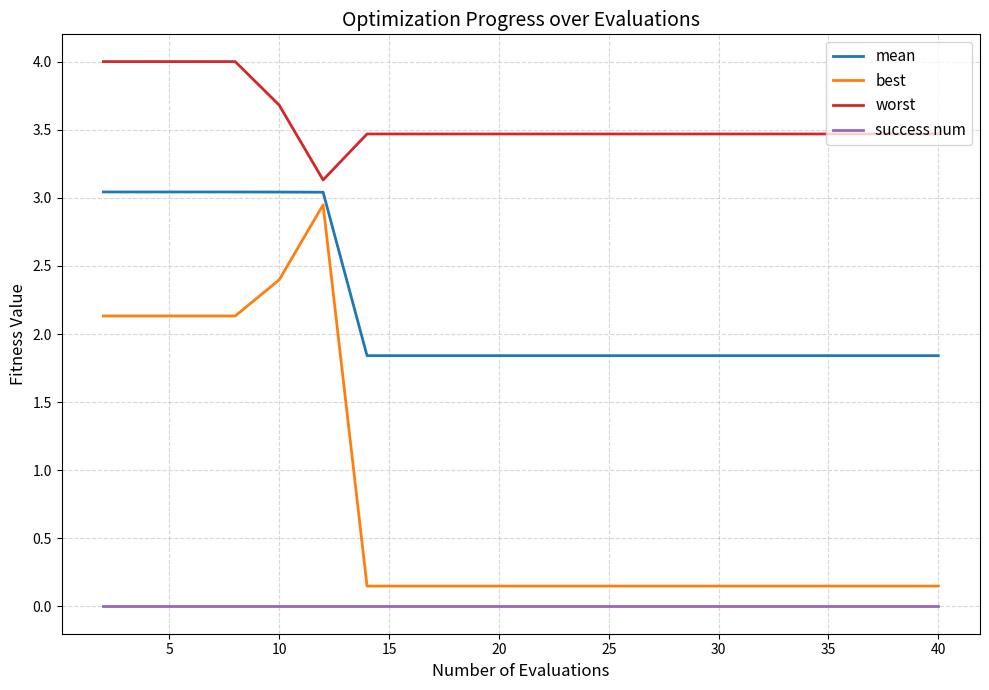

What is the difference between the maximum and minimum values in the worst series?

0.9